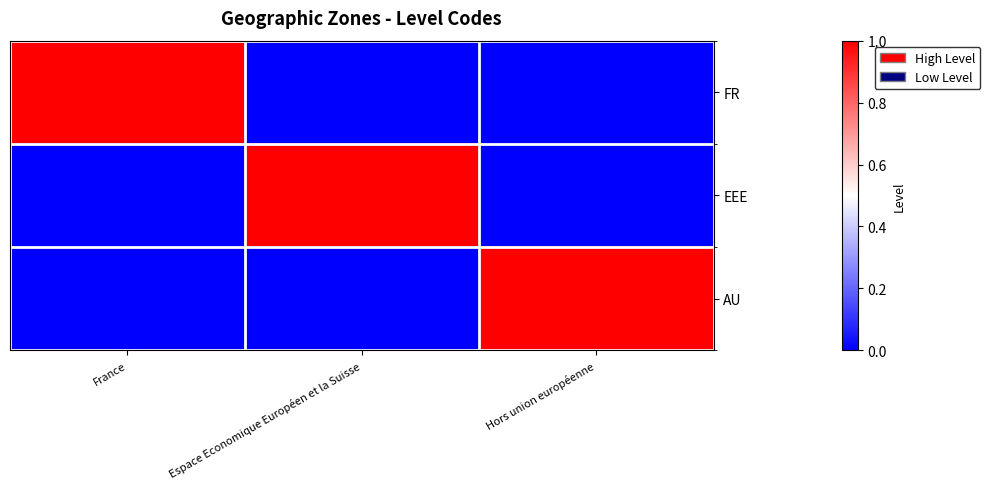

Which series changed the most between France and Espace Economique Européen et la Suisse?

FR